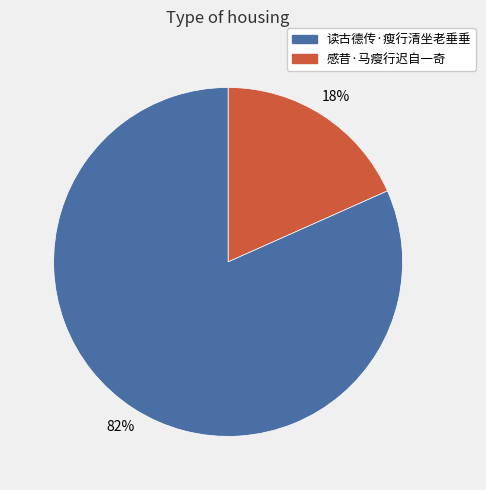

Is there a majority slice in this chart?

Yes